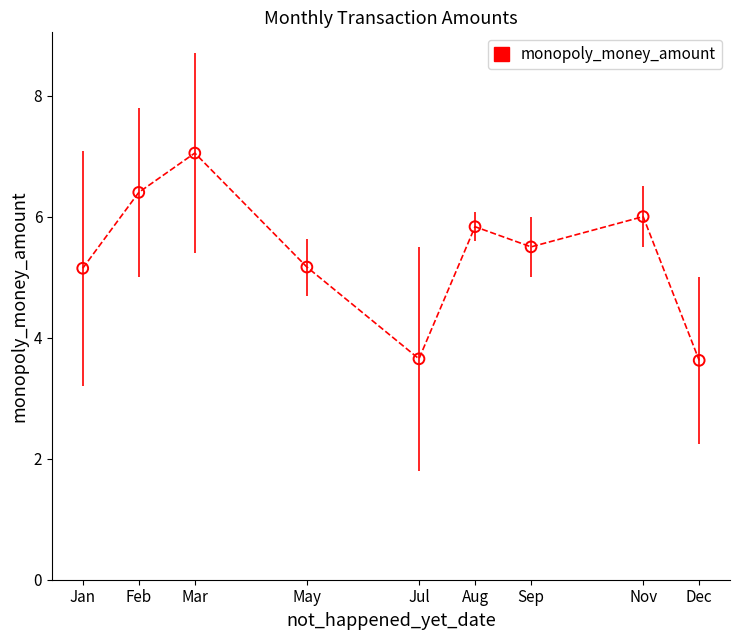

What is the range of X values (max minus min)?

11.0